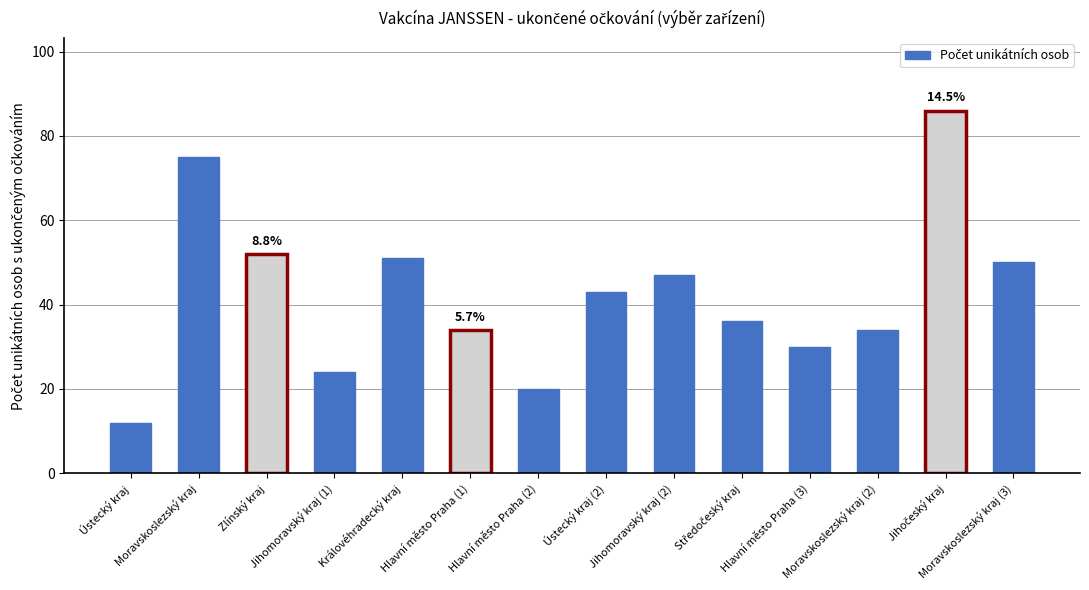

What is the change in value from Královéhradecký kraj to Hlavní město Praha (1)?

-17